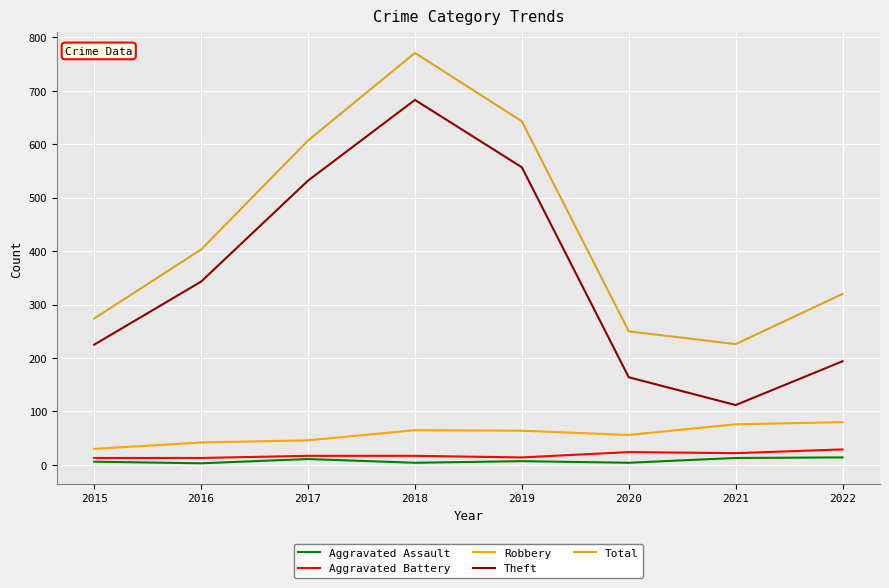

What is the maximum value for Total?

771